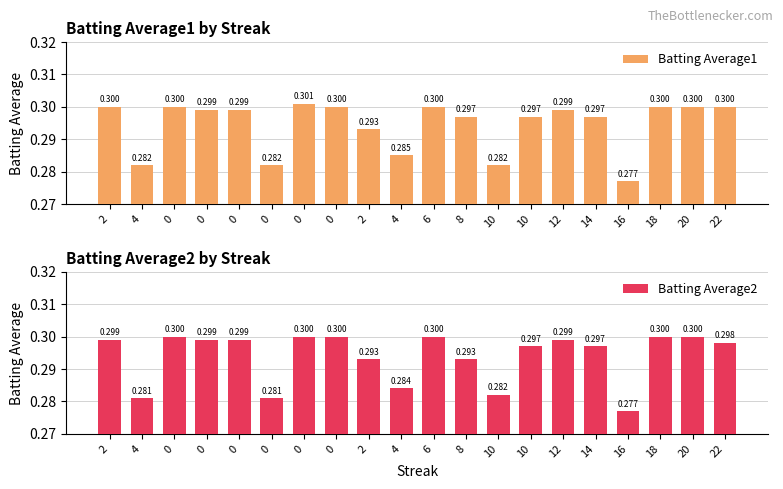

At 2, list the series in order from largest to smallest.

Batting Average1, Batting Average2